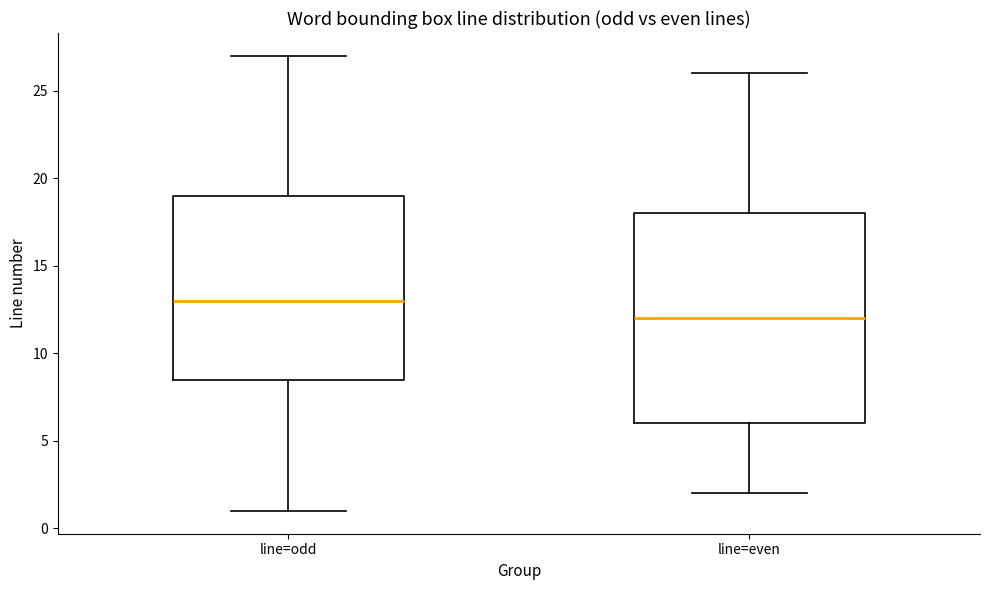

Reading left to right, transcribe this box plot: for each box, give where its median line is, the range the box spans, and where its two whiskers end, as read against the y-axis. The values are not printed on the chart, so give them approximately, as read against the axis.

line=odd: median 13.0, box 8.5 to 19.0, whiskers 1.0 to 27.0
line=even: median 12.0, box 6.0 to 18.0, whiskers 2.0 to 26.0